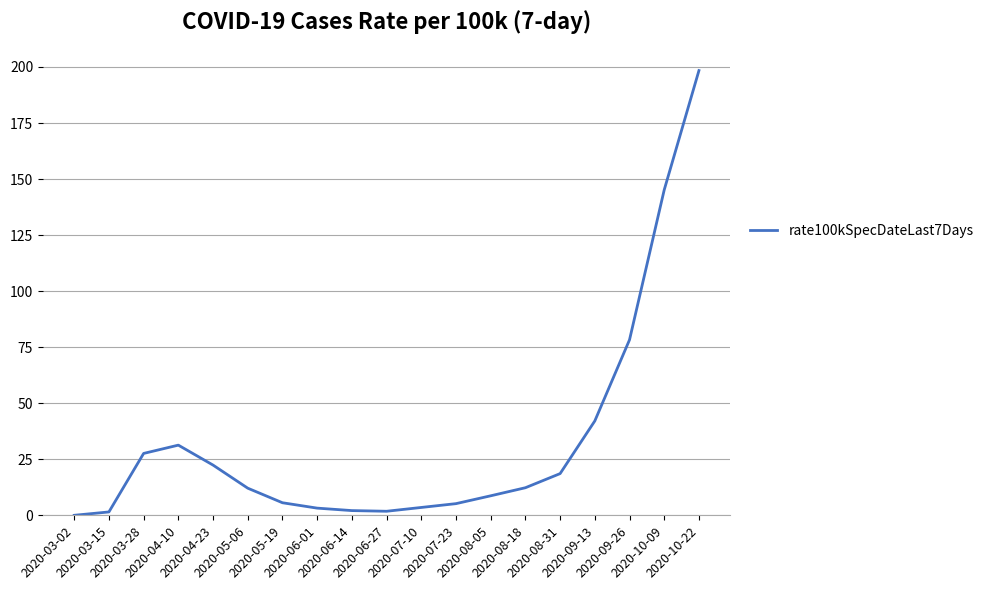

What is the maximum value shown in the chart?

198.4